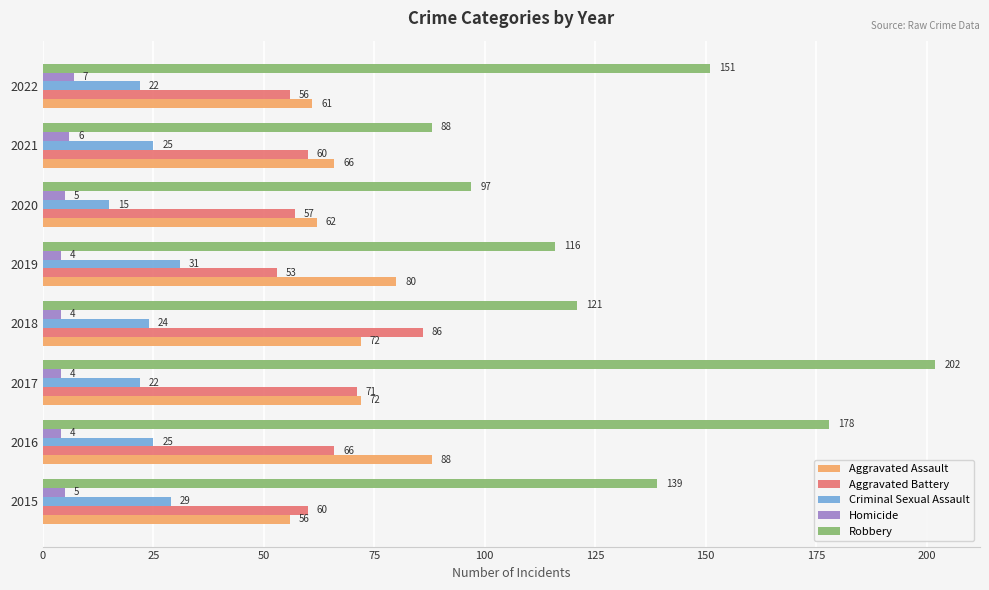

Read the Aggravated Battery value at 2017, to the nearest 5.

70